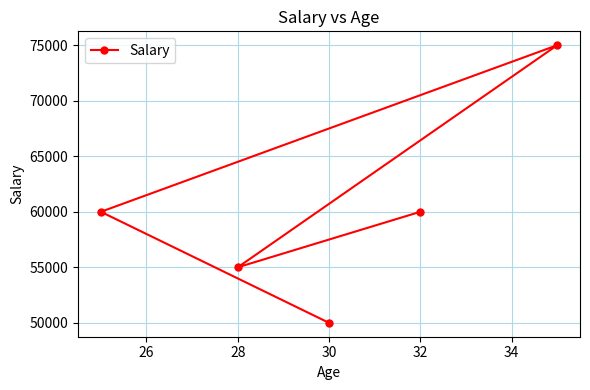

Approximately how many times larger is the value at 28 compared to 32?

0.9